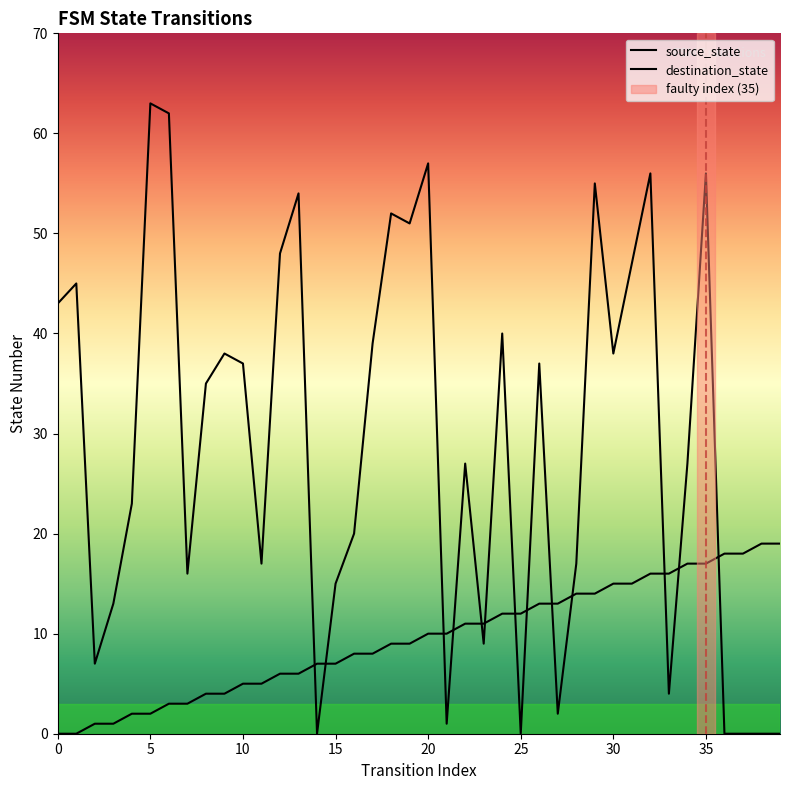

Count the number of data series in this chart.

2